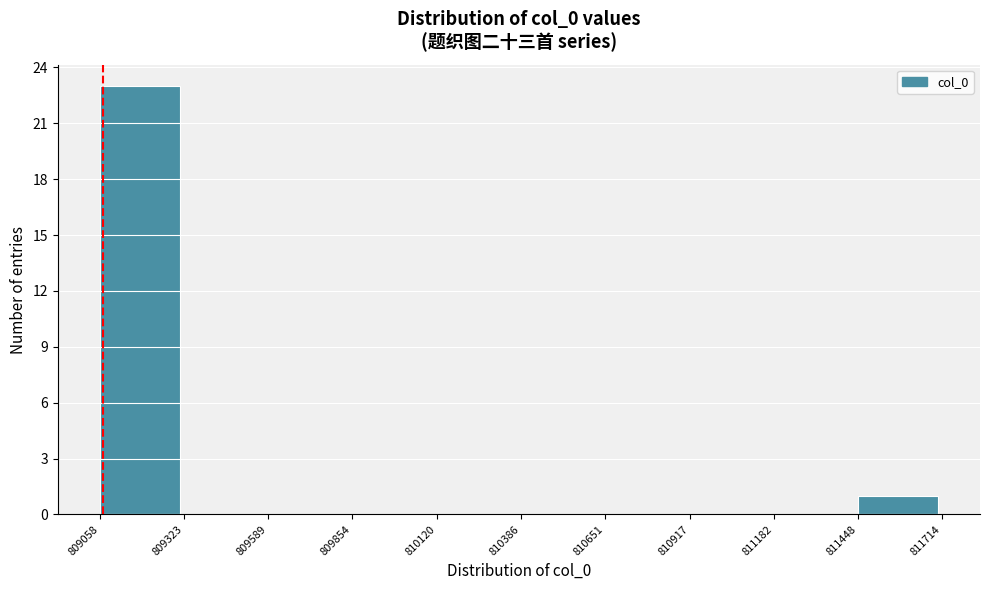

Which range on the x-axis has the tallest bar?

809058 to 809323